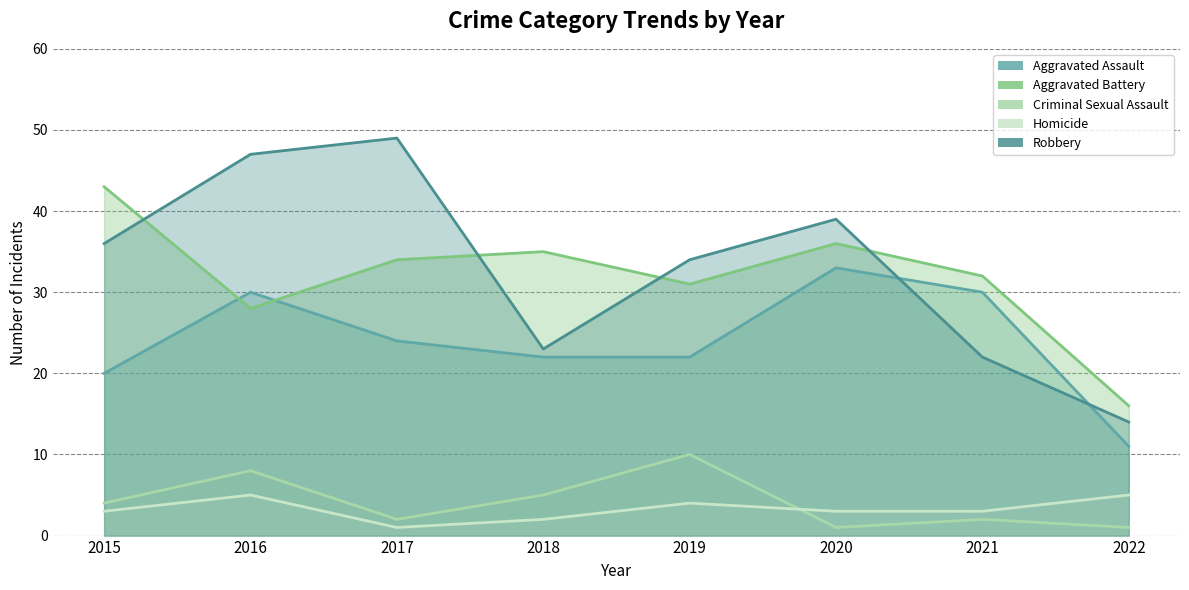

What is the total value across all series at 2022?

47